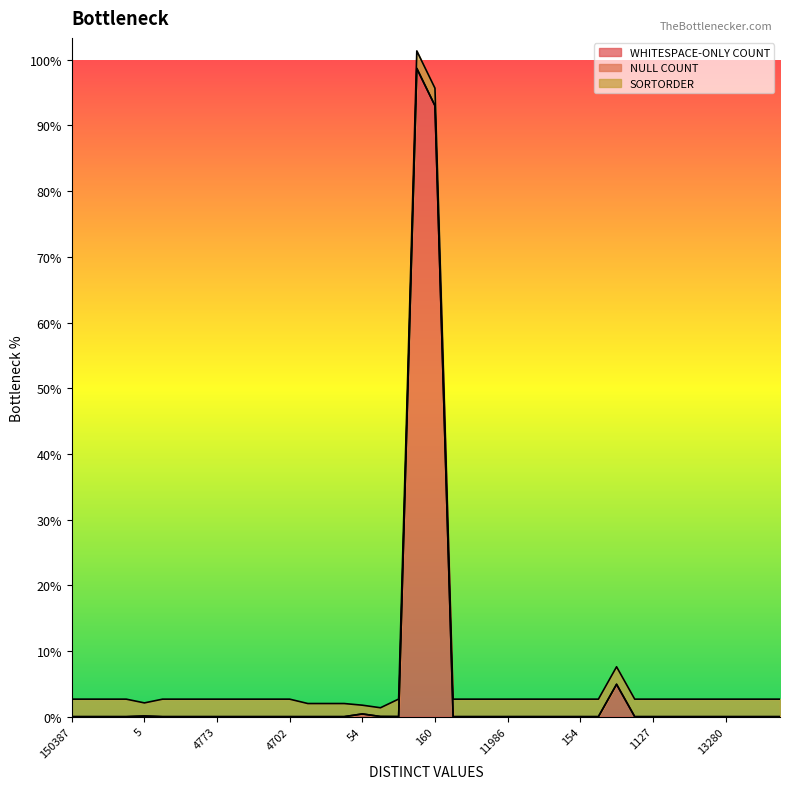

The value of WHITESPACE-ONLY COUNT at 5316 is -56291. True or false?

False